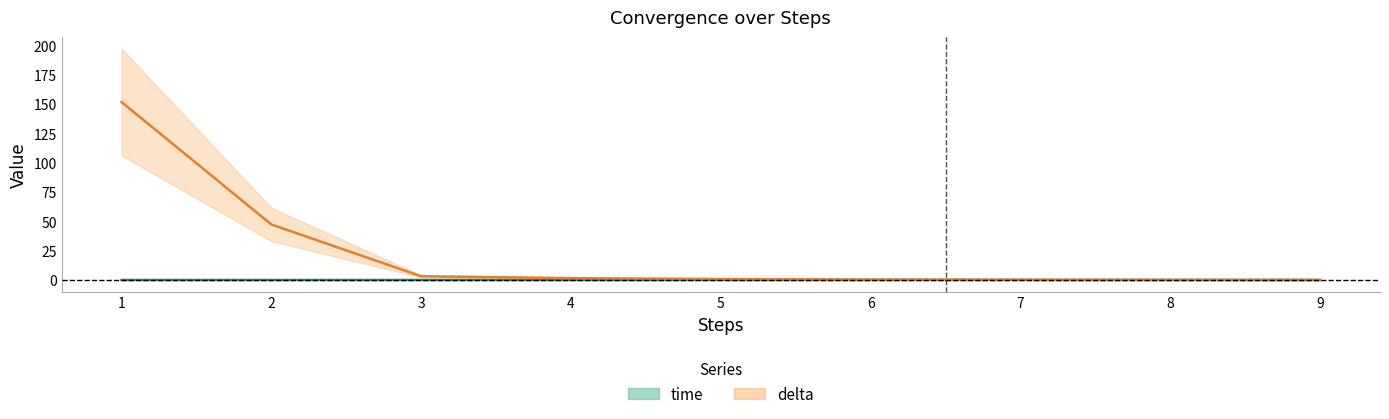

What is the value of the delta point at the 1st from the left?

151.8